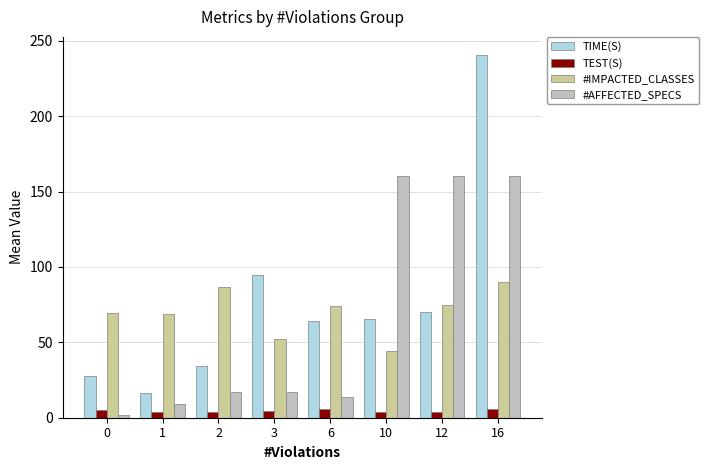

What is the average value of the TEST(S) series?

4.7